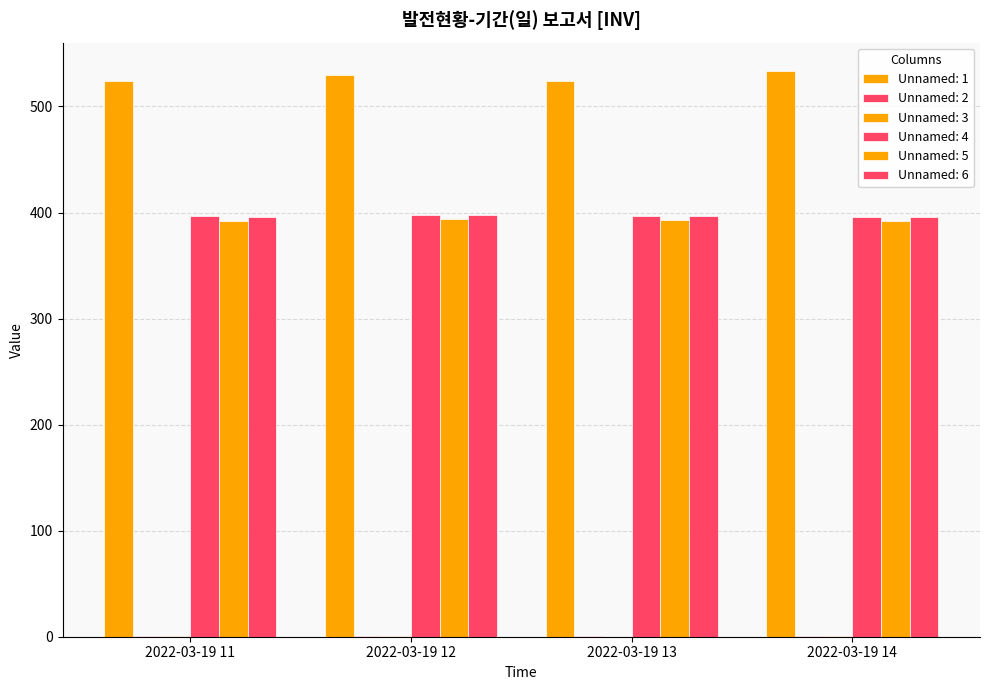

What is the smallest value displayed?

0.1